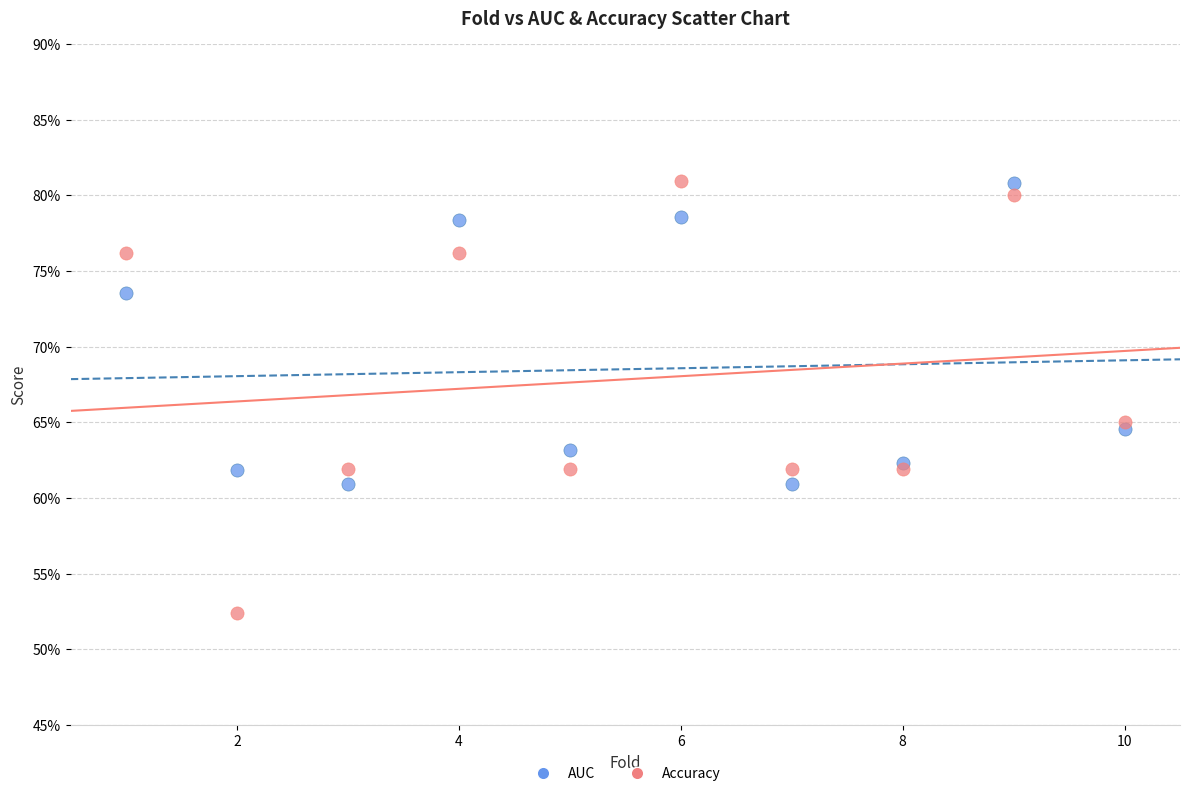

What are all the series names shown in the legend?

AUC, Accuracy